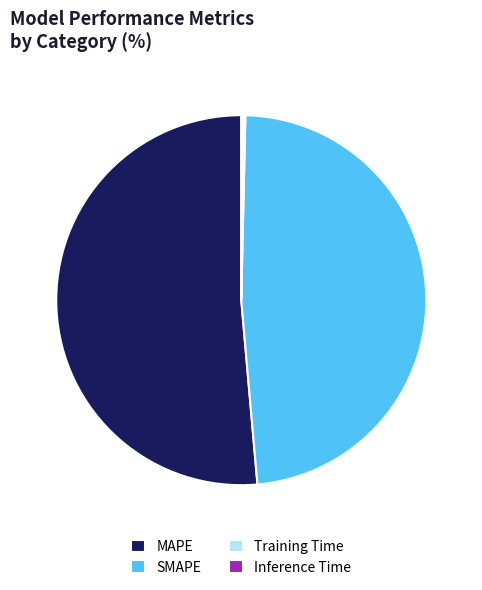

Is it true that MAPE is 42% of the pie?

False